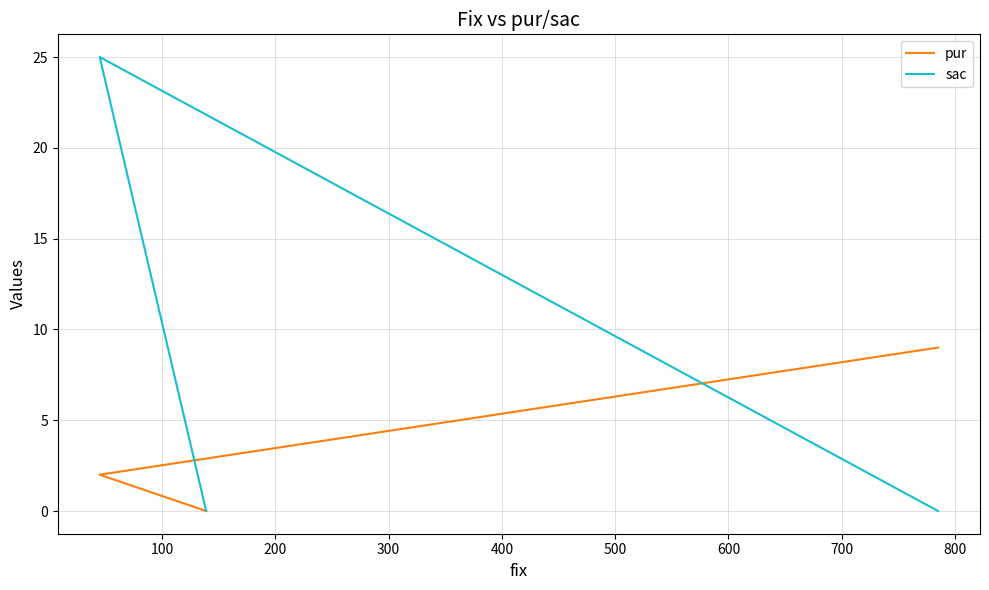

Is it true that sac equals 38 at 100?

False